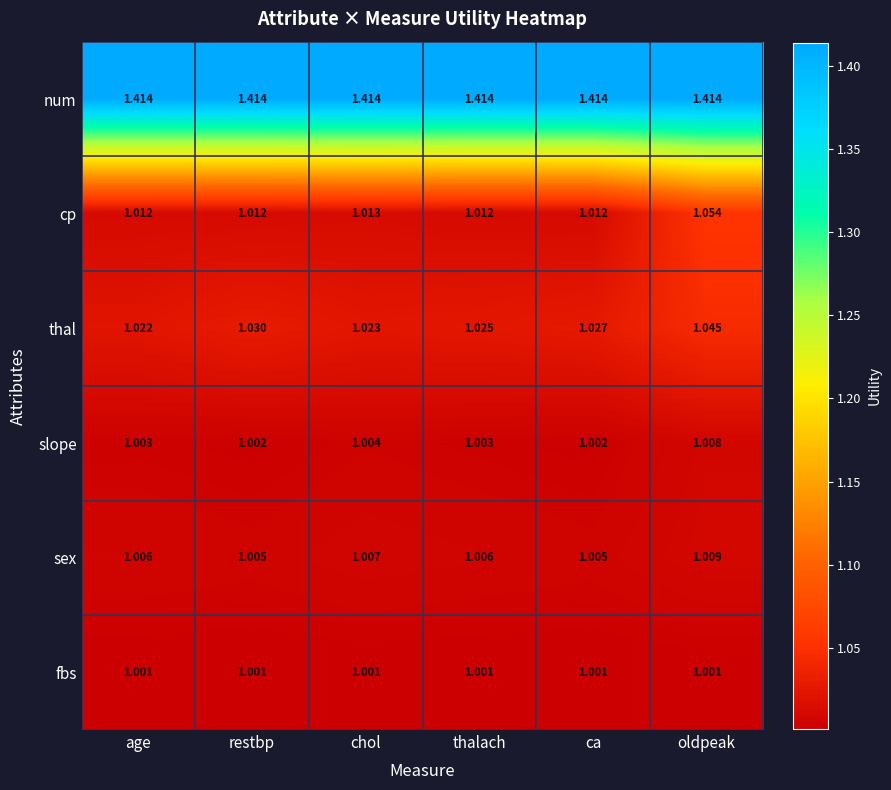

At which label does thal reach its minimum?

age